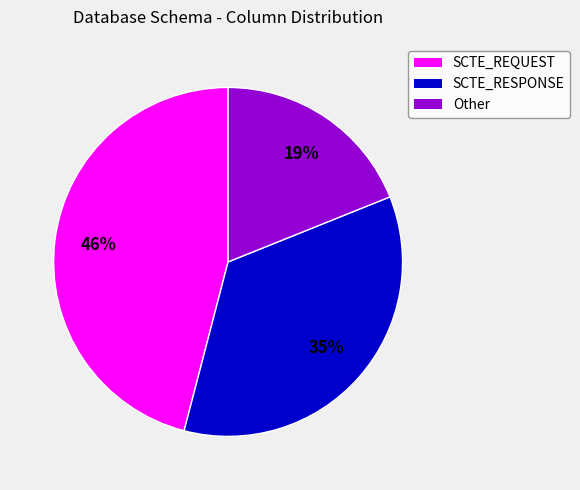

How many slices are in this pie chart?

3